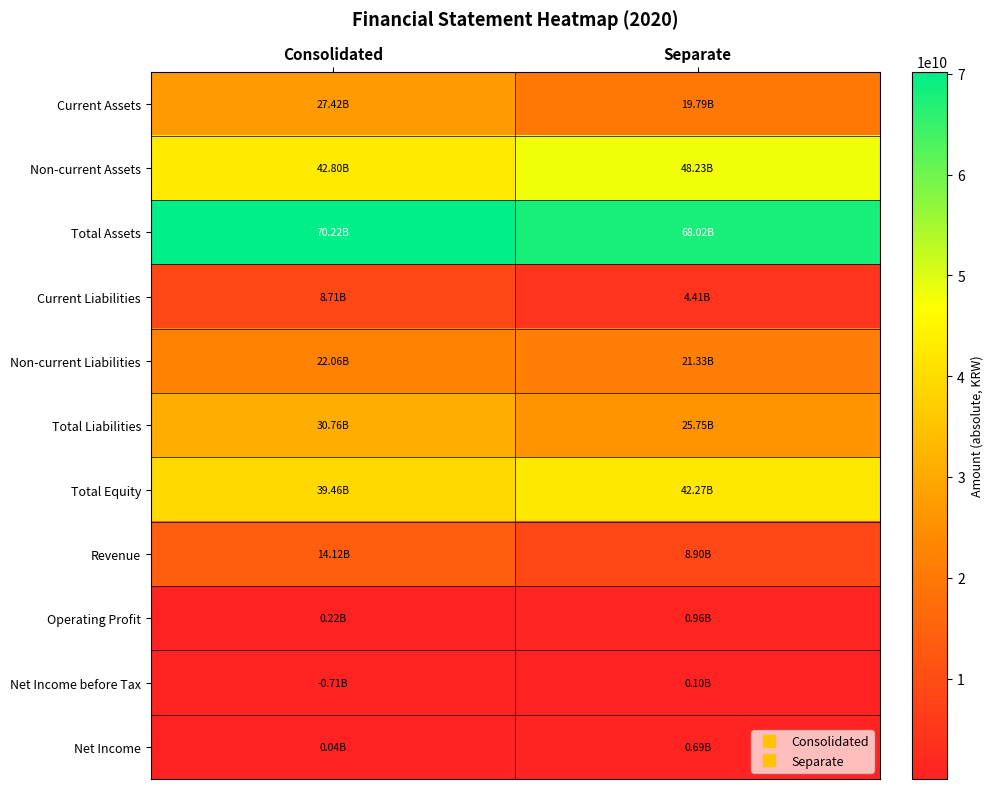

Rank the series at Consolidated from highest to lowest value.

Total Assets, Non-current Assets, Total Equity, Total Liabilities, Current Assets, Non-current Liabilities, Revenue, Current Liabilities, Net Income before Tax, Operating Profit, Net Income